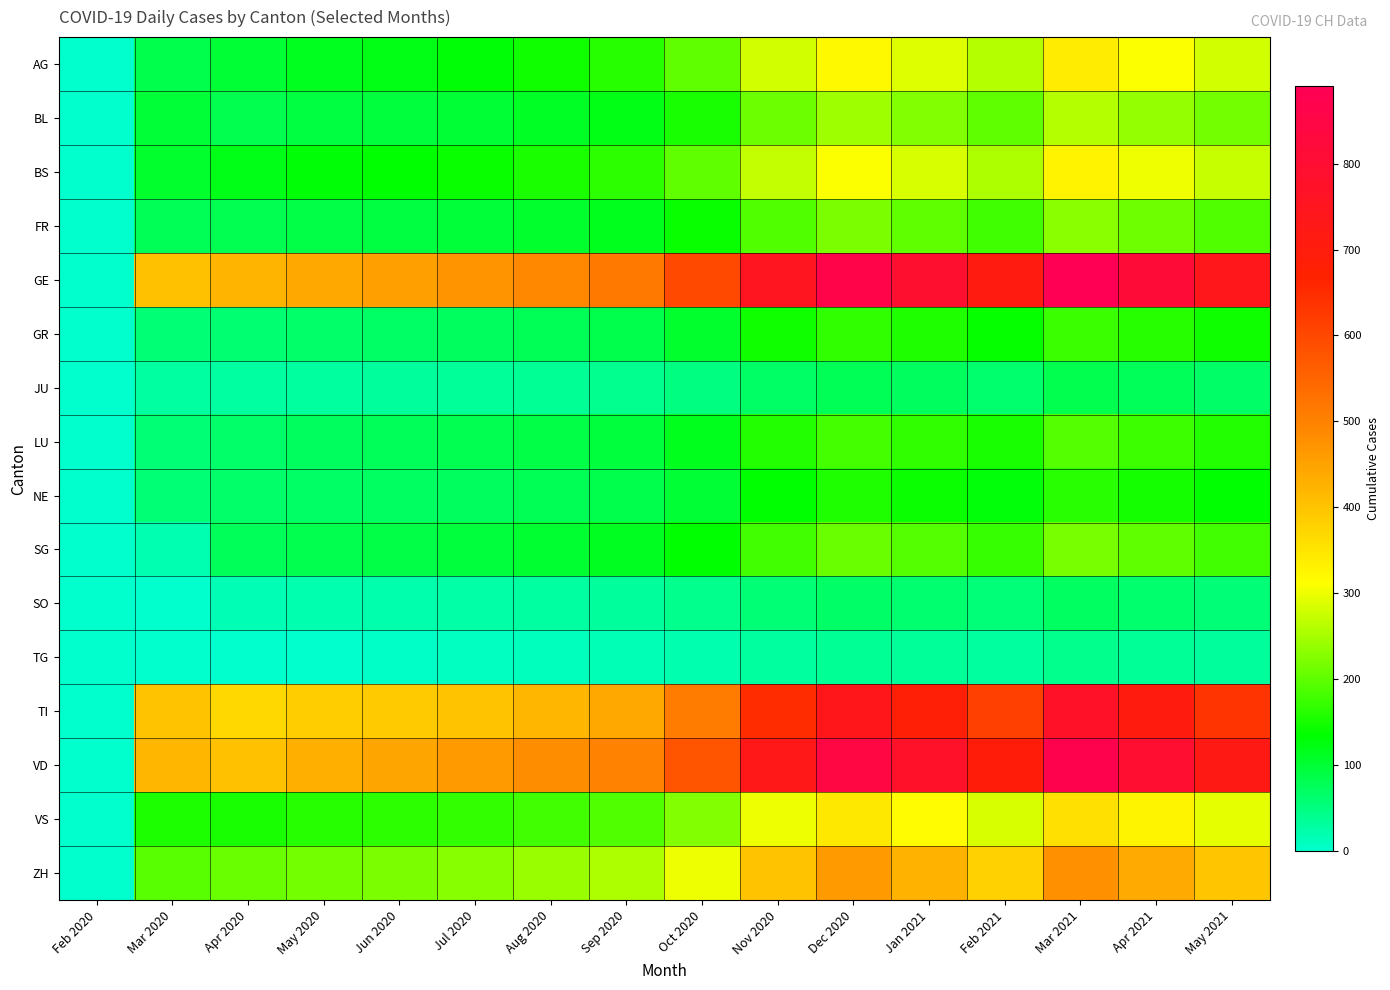

Reading left to right, what are all the values shown in this chart?

AG: Feb 2020=0	Mar 2020=85	Apr 2020=100	May 2020=114	Jun 2020=120	Jul 2020=130	Aug 2020=145	Sep 2020=160	Oct 2020=200	Nov 2020=280	Dec 2020=320	Jan 2021=290	Feb 2021=260	Mar 2021=340	Apr 2021=310	May 2021=280
BL: Feb 2020=0	Mar 2020=99	Apr 2020=82	May 2020=91	Jun 2020=95	Jul 2020=100	Aug 2020=110	Sep 2020=120	Oct 2020=150	Nov 2020=210	Dec 2020=245	Jan 2021=225	Feb 2021=200	Mar 2021=260	Apr 2021=238	May 2021=215
BS: Feb 2020=0	Mar 2020=105	Apr 2020=119	May 2020=130	Jun 2020=135	Jul 2020=140	Aug 2020=152	Sep 2020=165	Oct 2020=200	Nov 2020=270	Dec 2020=310	Jan 2021=285	Feb 2021=255	Mar 2021=330	Apr 2021=302	May 2021=272
FR: Feb 2020=0	Mar 2020=77	Apr 2020=81	May 2020=88	Jun 2020=92	Jul 2020=96	Aug 2020=105	Sep 2020=115	Oct 2020=140	Nov 2020=190	Dec 2020=220	Jan 2021=200	Feb 2021=178	Mar 2021=230	Apr 2021=212	May 2021=190
GE: Feb 2020=0	Mar 2020=405	Apr 2020=424	May 2020=440	Jun 2020=455	Jul 2020=470	Aug 2020=490	Sep 2020=515	Oct 2020=600	Nov 2020=750	Dec 2020=860	Jan 2021=790	Feb 2021=710	Mar 2021=890	Apr 2021=815	May 2021=738
GR: Feb 2020=0	Mar 2020=58	Apr 2020=60	May 2020=65	Jun 2020=68	Jul 2020=72	Aug 2020=78	Sep 2020=85	Oct 2020=105	Nov 2020=145	Dec 2020=168	Jan 2021=155	Feb 2021=138	Mar 2021=175	Apr 2021=160	May 2021=144
JU: Feb 2020=0	Mar 2020=29	Apr 2020=29	May 2020=31	Jun 2020=32	Jul 2020=34	Aug 2020=37	Sep 2020=40	Oct 2020=50	Nov 2020=68	Dec 2020=78	Jan 2021=72	Feb 2021=64	Mar 2021=82	Apr 2021=75	May 2021=67
LU: Feb 2020=0	Mar 2020=59	Apr 2020=66	May 2020=72	Jun 2020=75	Jul 2020=80	Aug 2020=88	Sep 2020=95	Oct 2020=115	Nov 2020=158	Dec 2020=182	Jan 2021=168	Feb 2021=150	Mar 2021=192	Apr 2021=176	May 2021=158
NE: Feb 2020=0	Mar 2020=59	Apr 2020=66	May 2020=68	Jun 2020=70	Jul 2020=73	Aug 2020=79	Sep 2020=85	Oct 2020=100	Nov 2020=135	Dec 2020=155	Jan 2021=142	Feb 2021=128	Mar 2021=162	Apr 2021=148	May 2021=133
SG: Feb 2020=0	Mar 2020=18	Apr 2020=75	May 2020=82	Jun 2020=88	Jul 2020=94	Aug 2020=102	Sep 2020=112	Oct 2020=135	Nov 2020=180	Dec 2020=208	Jan 2021=192	Feb 2021=172	Mar 2021=218	Apr 2021=200	May 2021=180
SO: Feb 2020=0	Mar 2020=0	Apr 2020=17	May 2020=20	Jun 2020=22	Jul 2020=25	Aug 2020=29	Sep 2020=33	Oct 2020=42	Nov 2020=58	Dec 2020=67	Jan 2021=62	Feb 2021=55	Mar 2021=70	Apr 2021=64	May 2021=57
TG: Feb 2020=0	Mar 2020=0	Apr 2020=0	May 2020=0	Jun 2020=5	Jul 2020=8	Aug 2020=12	Sep 2020=15	Oct 2020=20	Nov 2020=30	Dec 2020=38	Jan 2021=34	Feb 2021=30	Mar 2021=42	Apr 2021=36	May 2021=32
TI: Feb 2020=0	Mar 2020=401	Apr 2020=370	May 2020=385	Jun 2020=390	Jul 2020=400	Aug 2020=420	Sep 2020=440	Oct 2020=510	Nov 2020=650	Dec 2020=740	Jan 2021=685	Feb 2021=615	Mar 2021=770	Apr 2021=705	May 2021=635
VD: Feb 2020=0	Mar 2020=419	Apr 2020=405	May 2020=430	Jun 2020=445	Jul 2020=460	Aug 2020=480	Sep 2020=500	Oct 2020=580	Nov 2020=730	Dec 2020=840	Jan 2021=775	Feb 2021=695	Mar 2021=870	Apr 2021=795	May 2021=720
VS: Feb 2020=0	Mar 2020=153	Apr 2020=150	May 2020=160	Jun 2020=165	Jul 2020=170	Aug 2020=180	Sep 2020=190	Oct 2020=225	Nov 2020=300	Dec 2020=345	Jan 2021=318	Feb 2021=285	Mar 2021=358	Apr 2021=328	May 2021=295
ZH: Feb 2020=0	Mar 2020=196	Apr 2020=207	May 2020=215	Jun 2020=220	Jul 2020=228	Aug 2020=240	Sep 2020=255	Oct 2020=300	Nov 2020=400	Dec 2020=460	Jan 2021=425	Feb 2021=380	Mar 2021=478	Apr 2021=438	May 2021=395